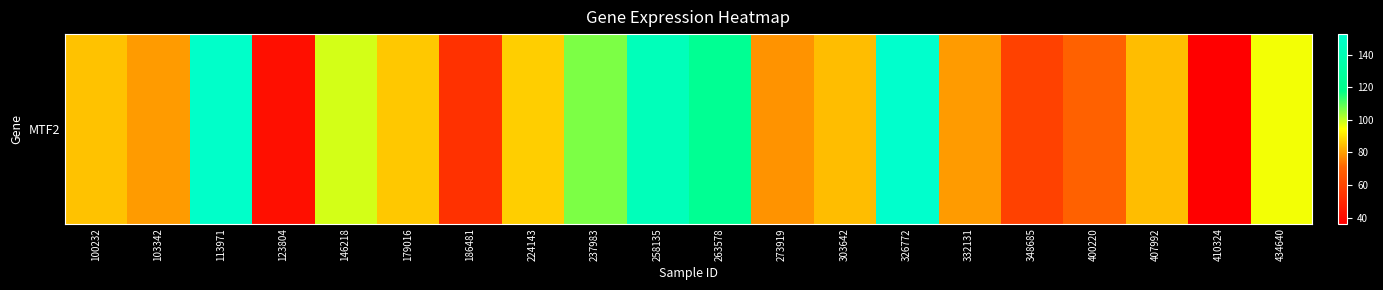

List the labels in order of value, smallest first.

410324, 123804, 186481, 348685, 400220, 273919, 332131, 103342, 407992, 303642, 100232, 179016, 224143, 434640, 146218, 237983, 263578, 258135, 113971, 326772